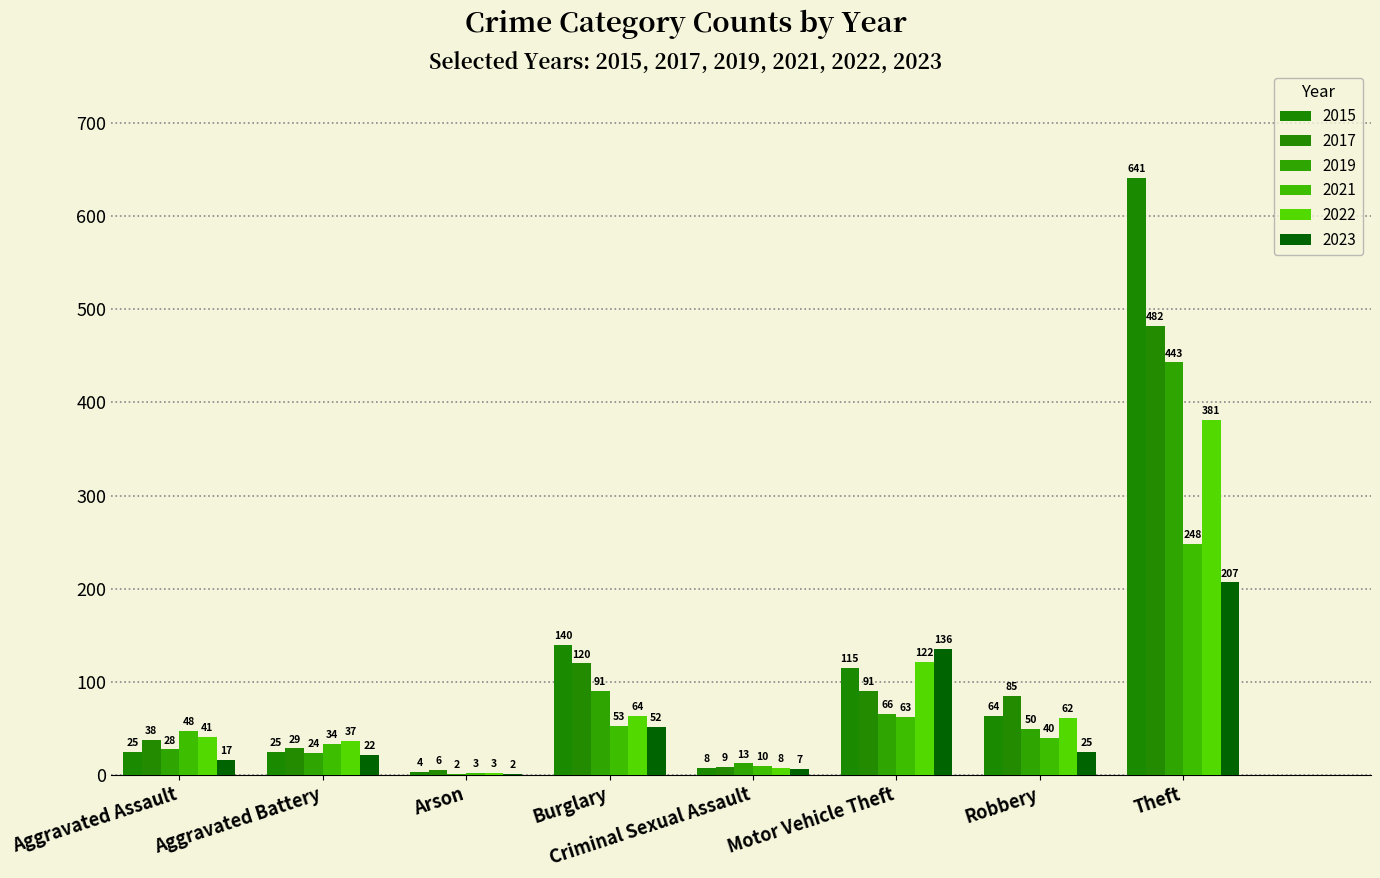

Rank the series at Motor Vehicle Theft from lowest to highest value.

2021, 2019, 2017, 2015, 2022, 2023